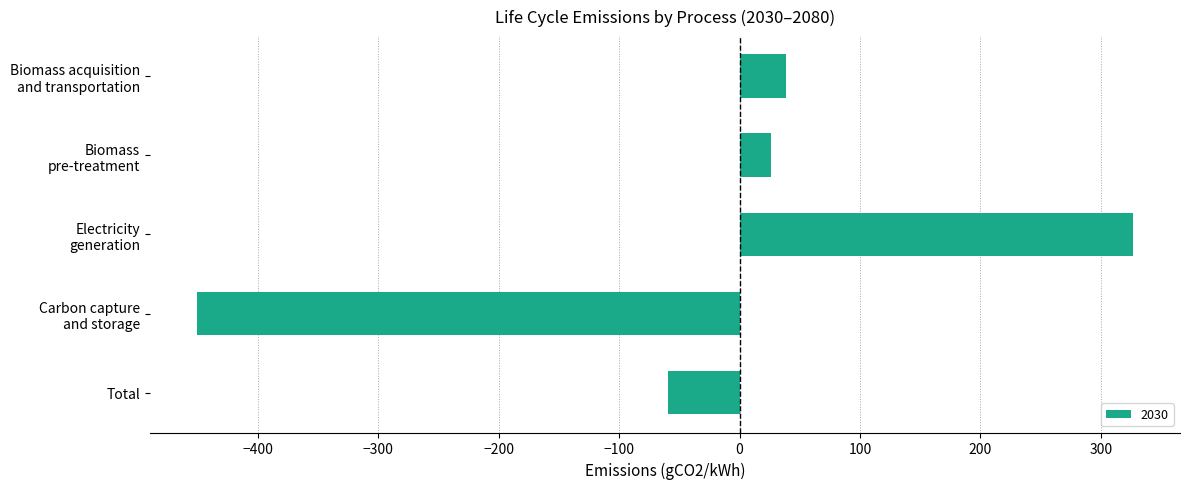

Count the number of categories in the chart.

5